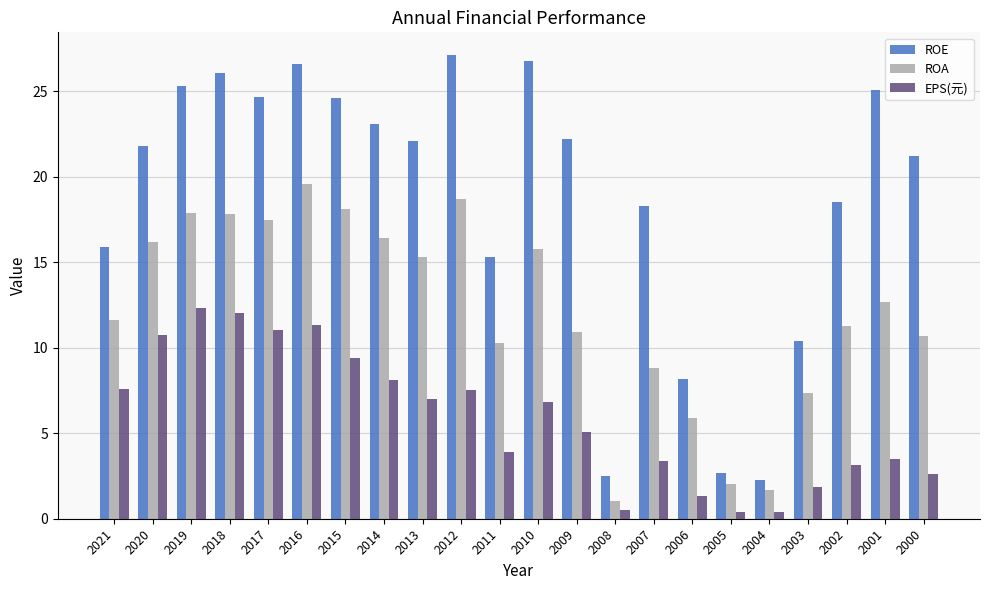

What are all the series names shown in the legend?

ROE, ROA, EPS(元)